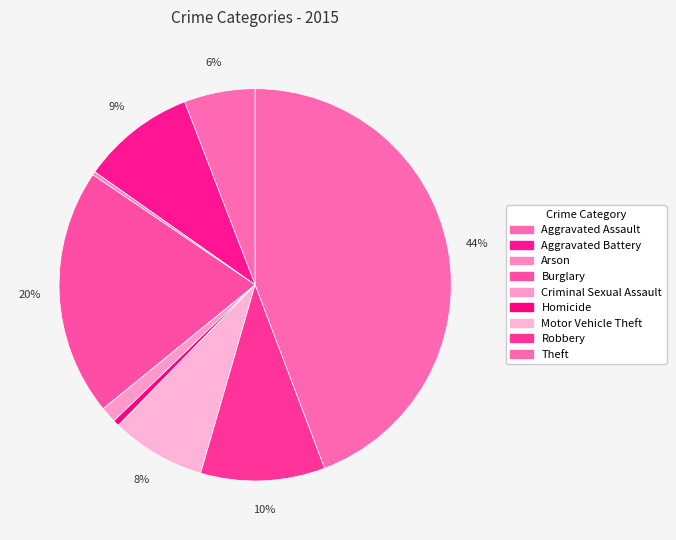

To the nearest percent, what is the difference between the Criminal Sexual Assault and Homicide slice percentages?

1%